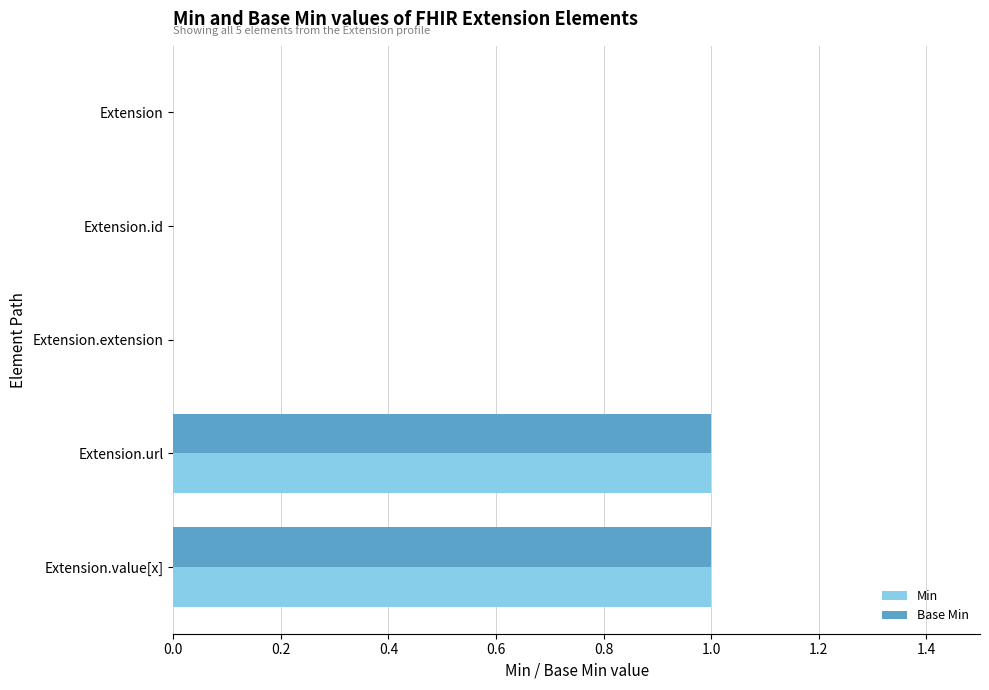

What are all the series names shown in the legend?

Min, Base Min